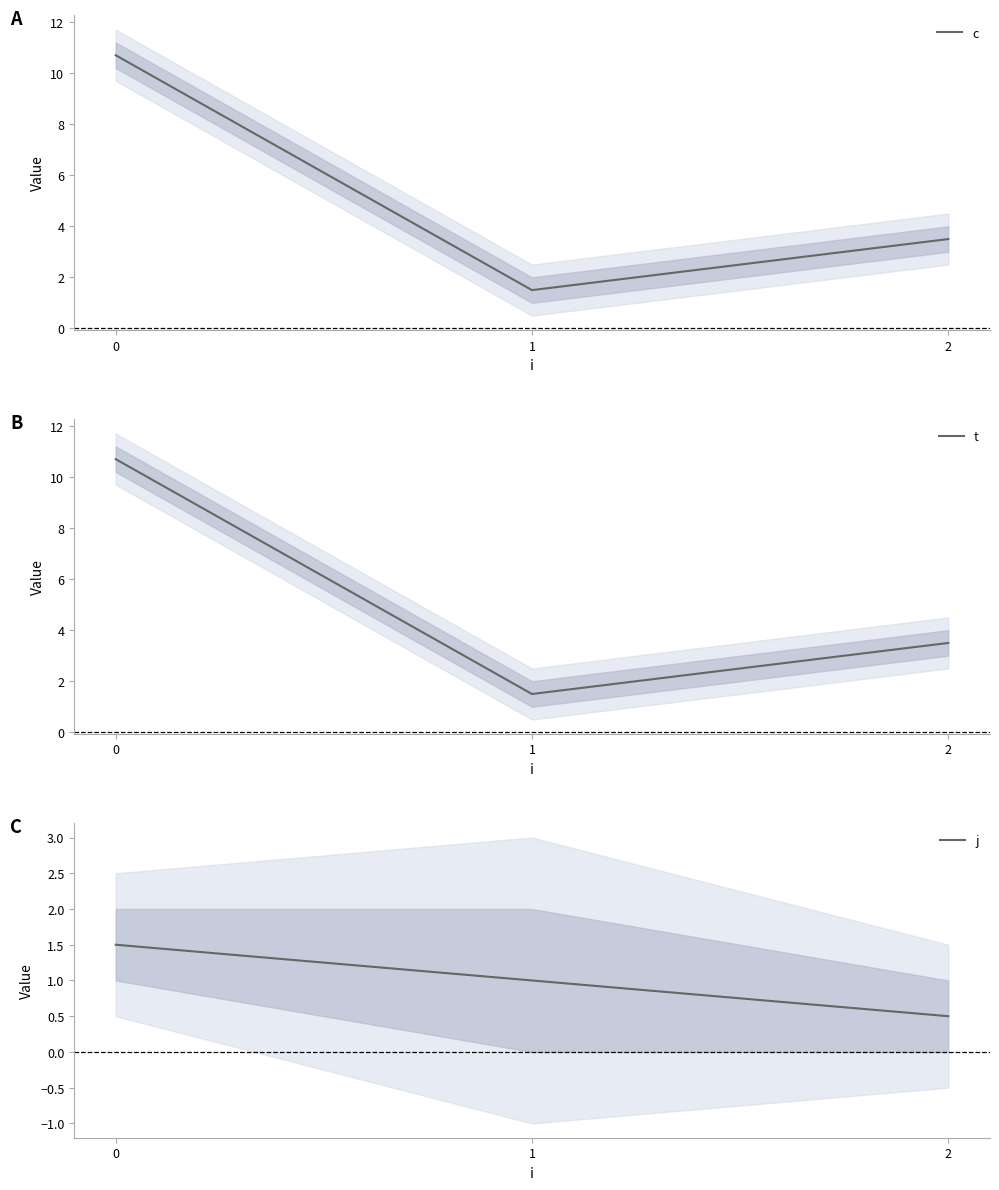

What is the value of the c point at the 1st from the left?

10.7